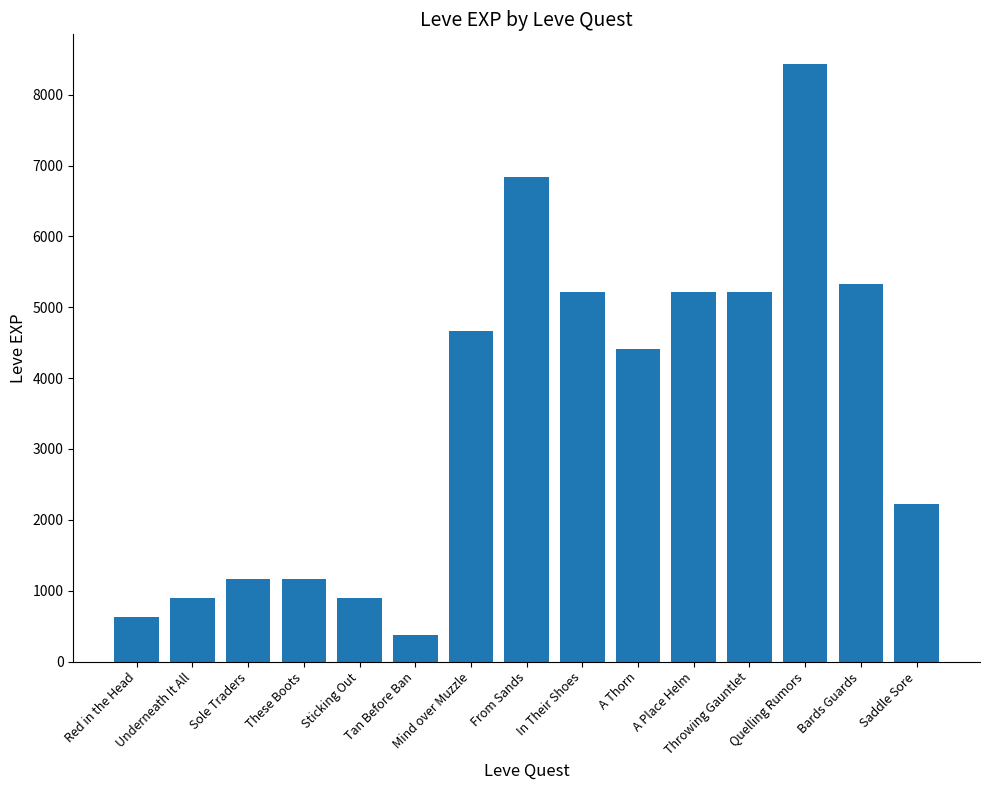

How many distinct data groups are displayed?

1